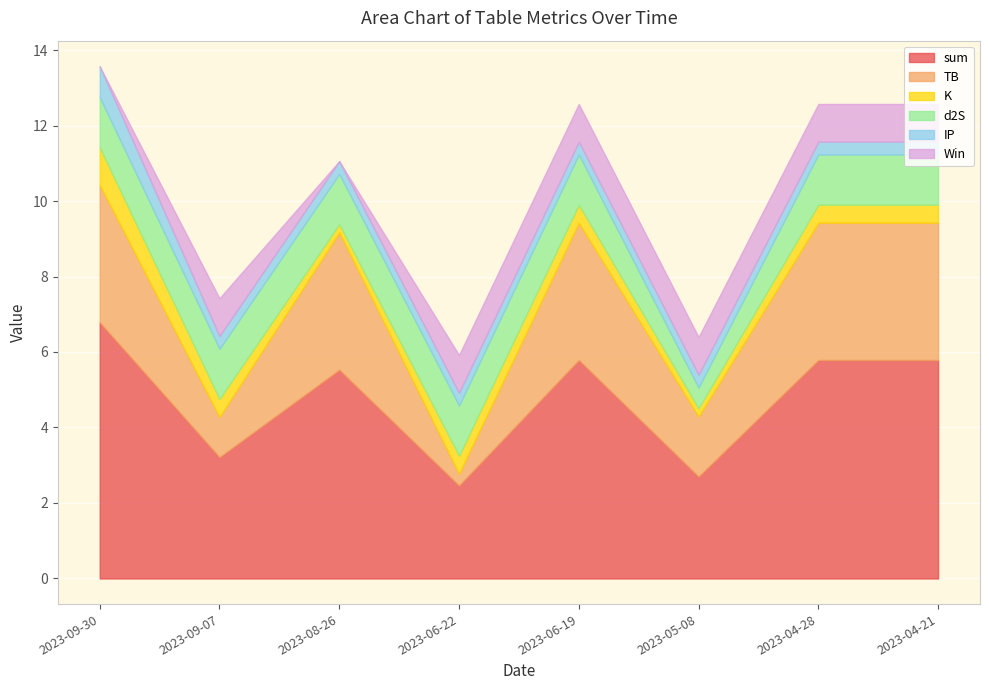

What is the value of the TB point at the 8th from the left?

3.6